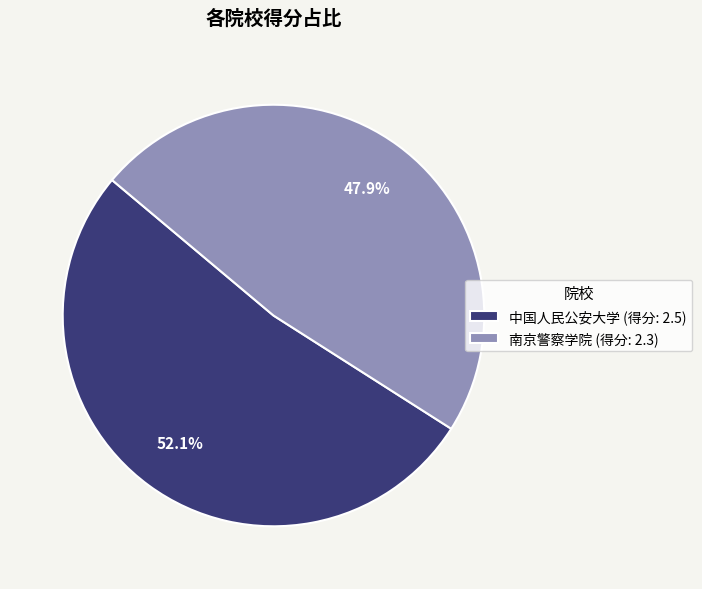

To the nearest percent, what percentage of the pie is 中国人民公安大学?

52%